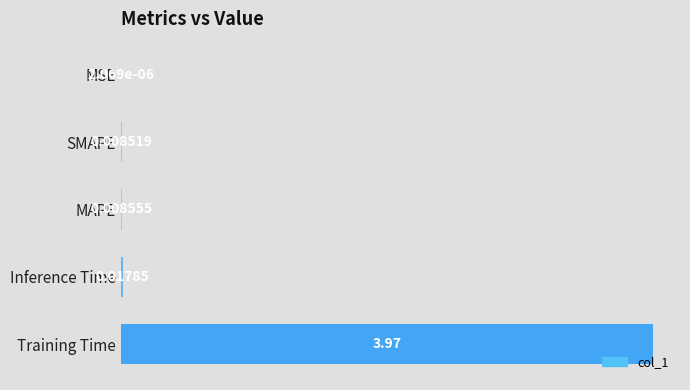

Which label corresponds to the largest value in the chart?

Training Time